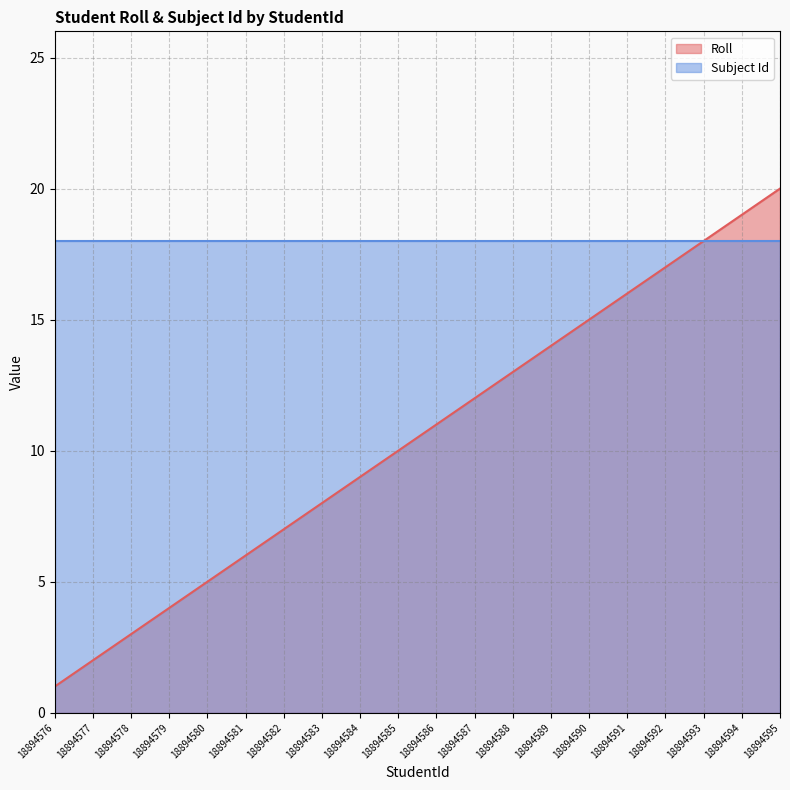

How many distinct data groups are displayed?

2